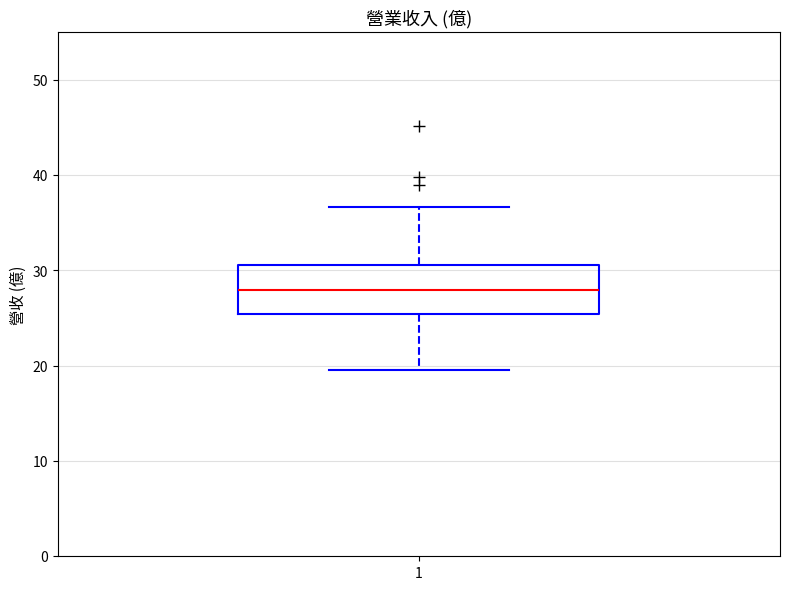

Transcribe this box plot: give where the median line is, the range the box spans, and where the two whiskers end, as read against the y-axis. The values are not printed on the chart, so give them approximately, as read against the axis.

median 28, box 25 to 31, whiskers 20 to 37